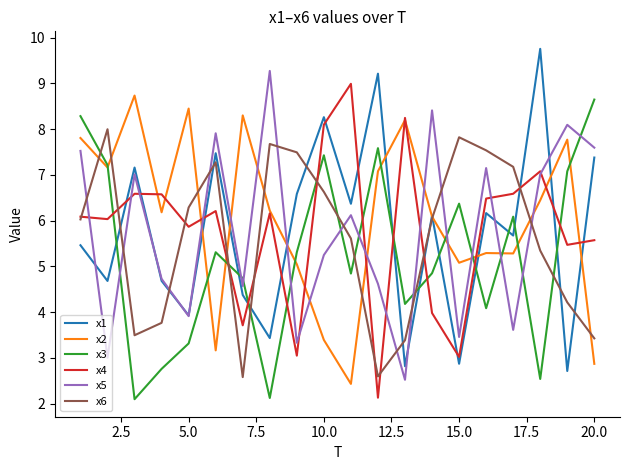

Which series ends up on top after the final intersection of x3 and x1?

x3